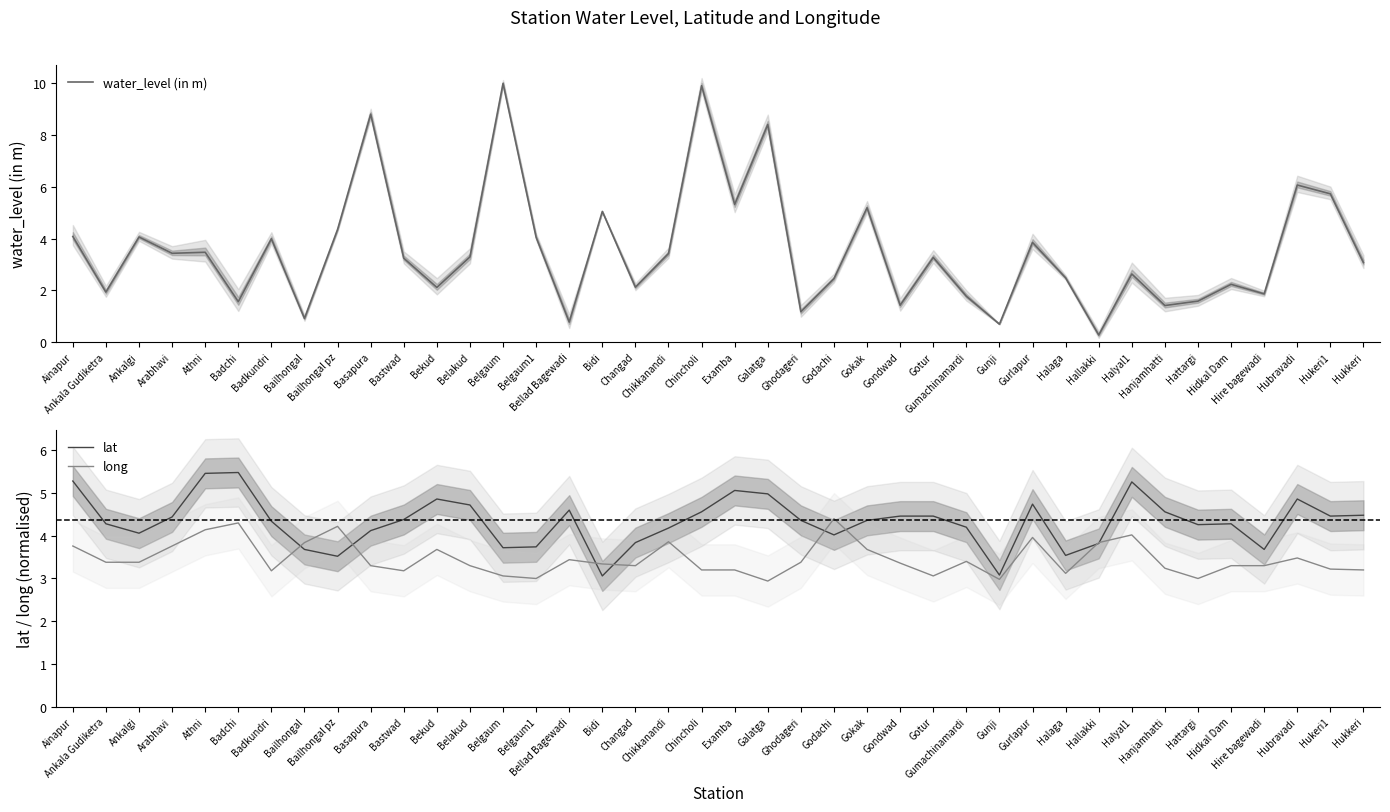

Which category has the highest value across all series?

Belgaum